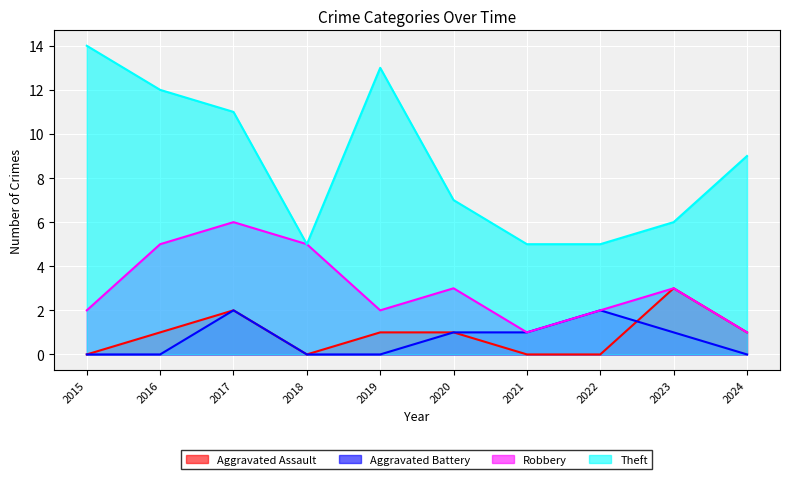

What is the difference between the Aggravated Battery values at 2017 and 2019?

2